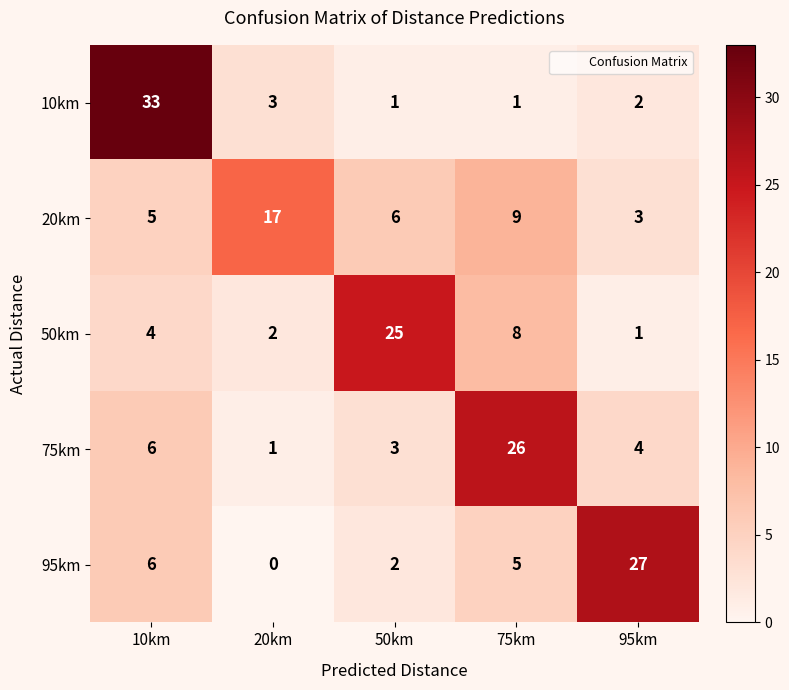

How many data points does each series have?

5